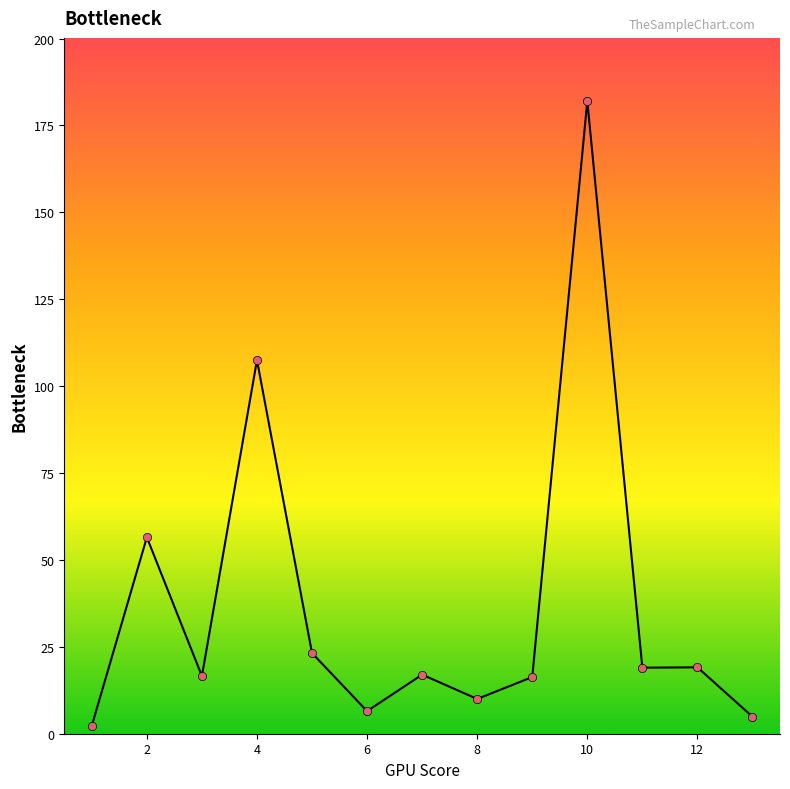

True or false: the data has more than 1 interior local peaks.

True